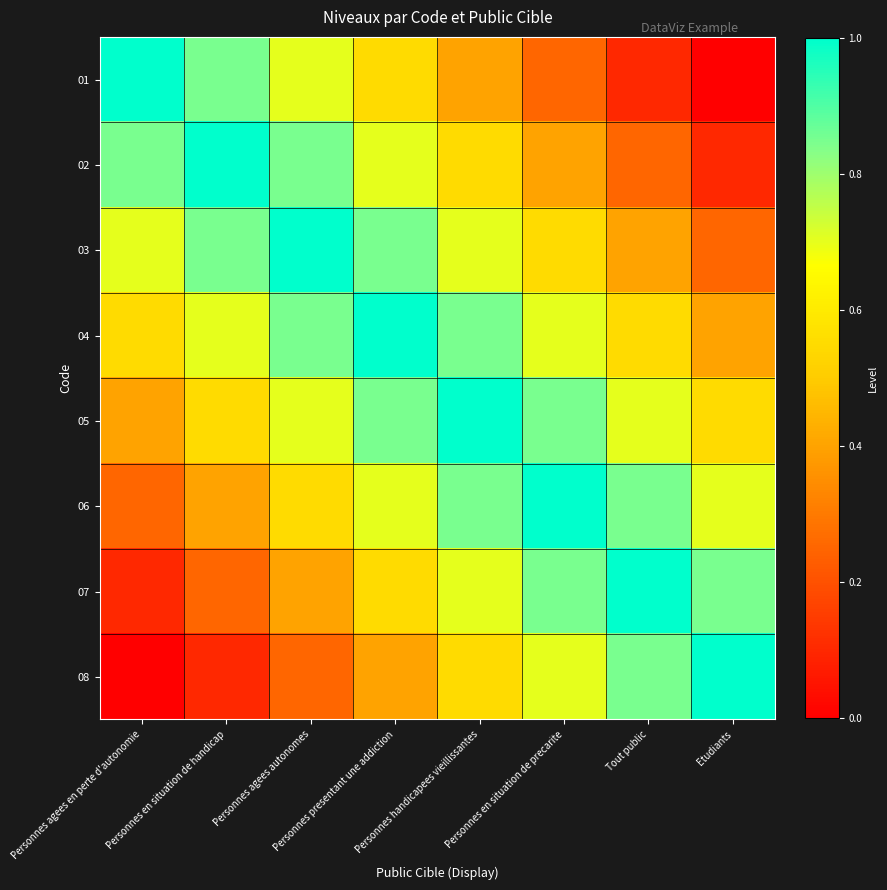

List the series in order of their peak value, lowest first.

01, 02, 03, 04, 05, 06, 07, 08